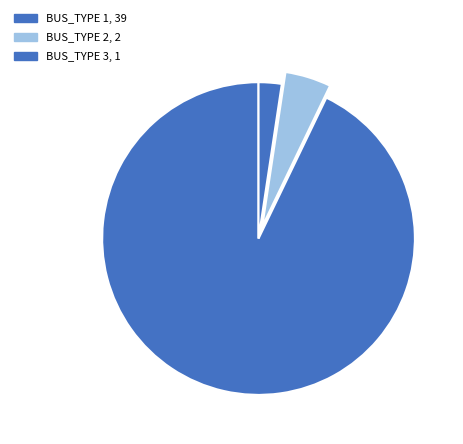

Count the number of slices in the pie.

3